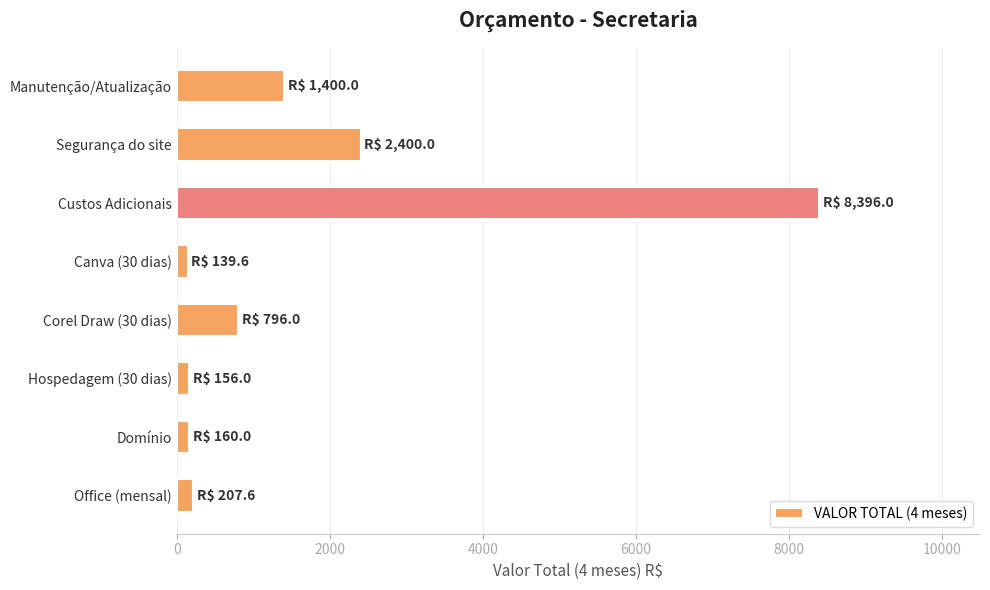

Read the value at Custos Adicionais.

8396.0